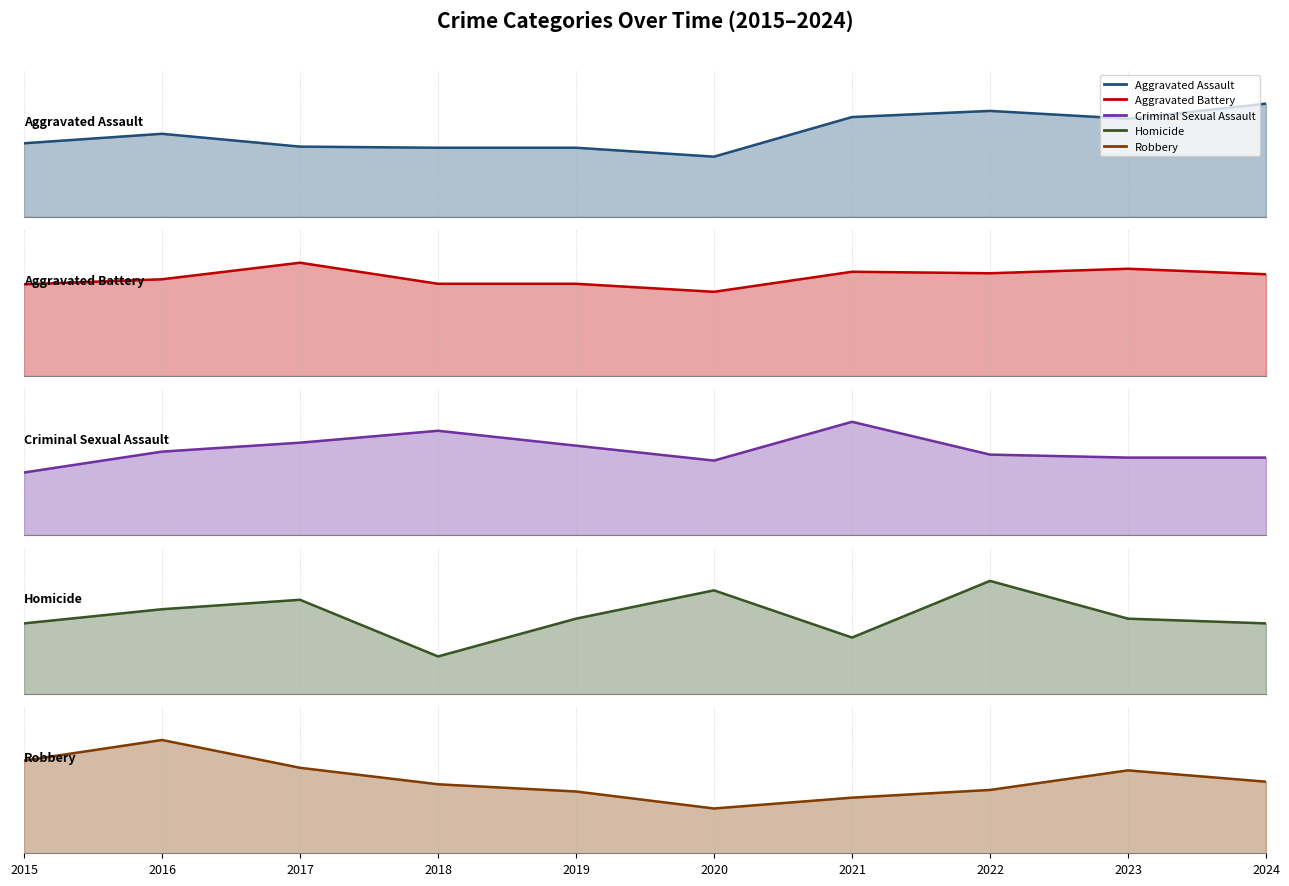

Where is the first local maximum for Aggravated Assault?

2016